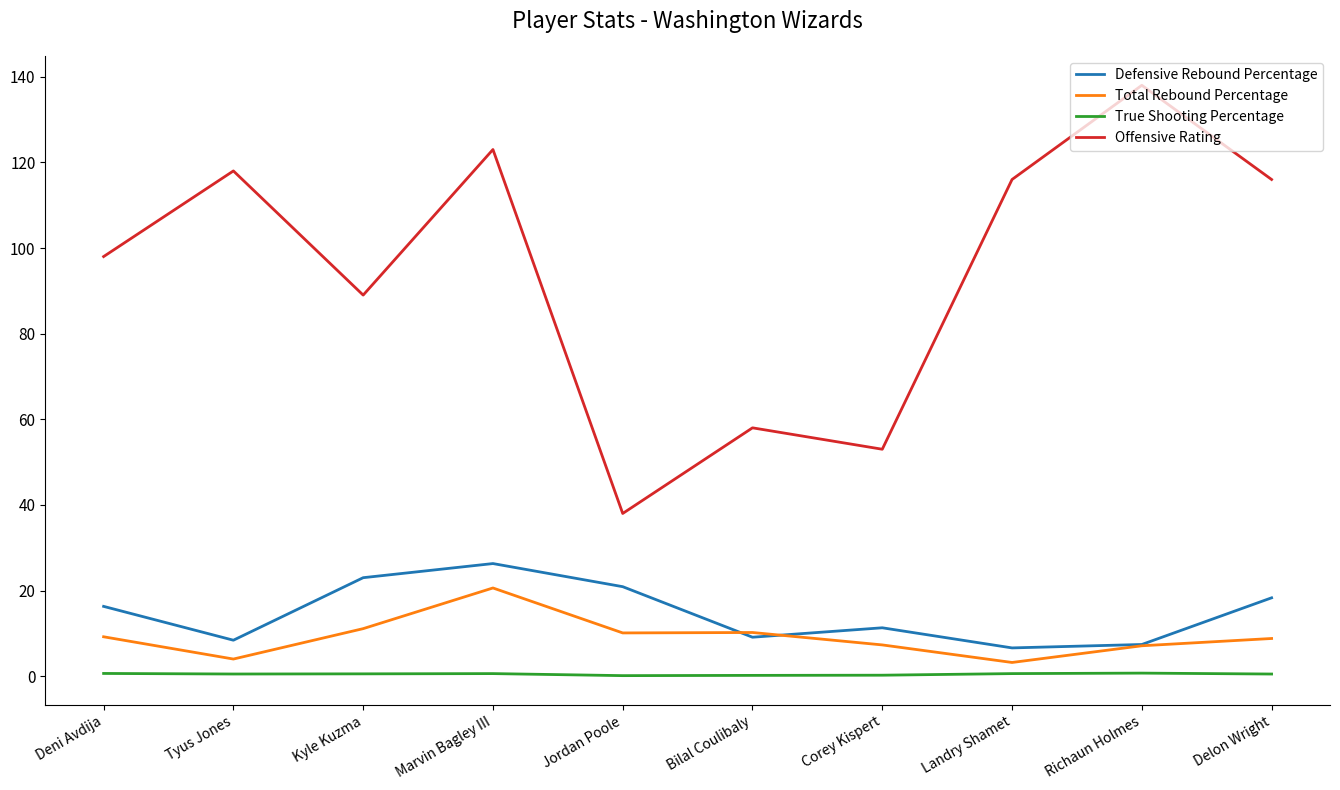

What is the approximate value of True Shooting Percentage at Kyle Kuzma?

0.5